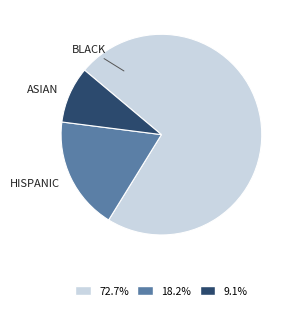

Is there any slice that represents more than half of the pie?

Yes